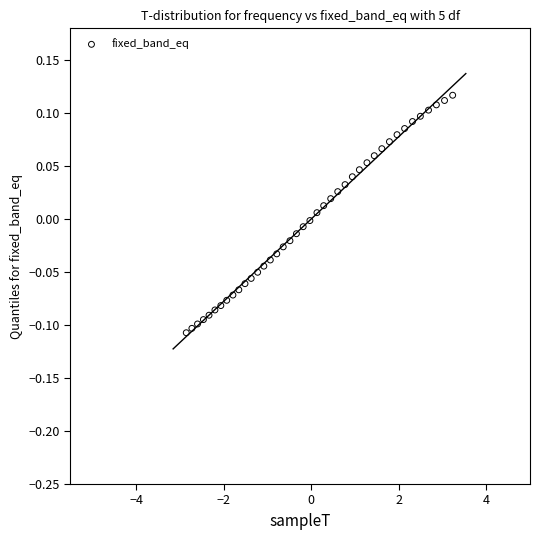

What is the range of X values (max minus min)?

6.1